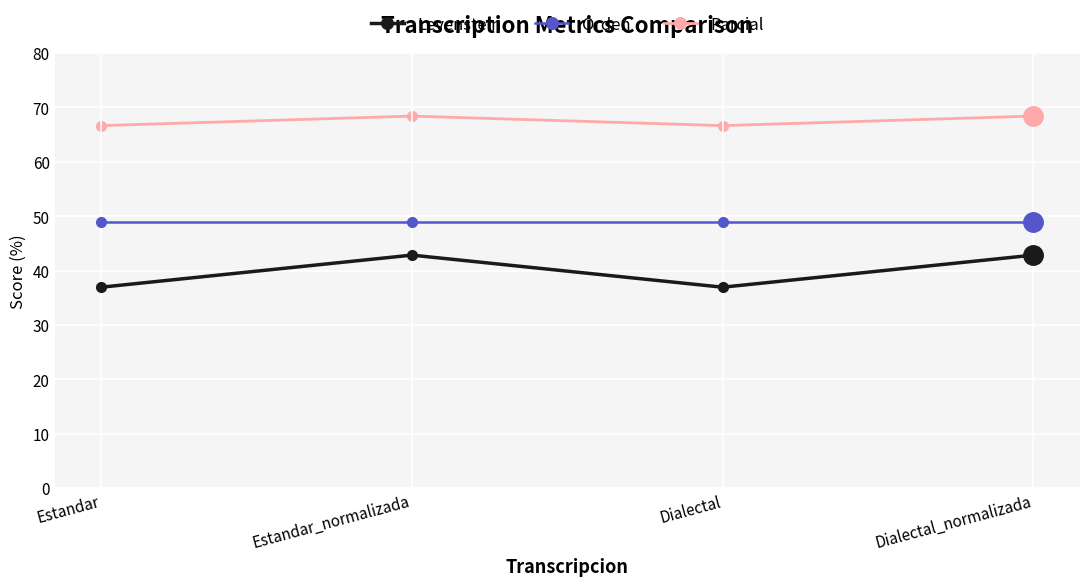

How many data points in Levenstein are less than 42?

2